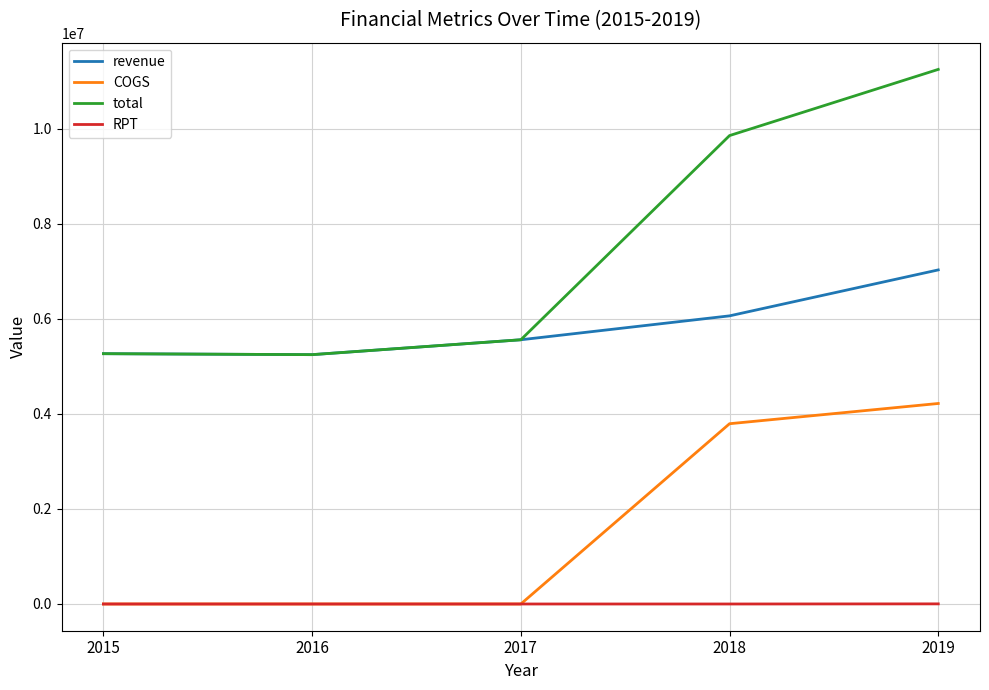

The value of total at 2016 is 5244709.0. True or false?

True